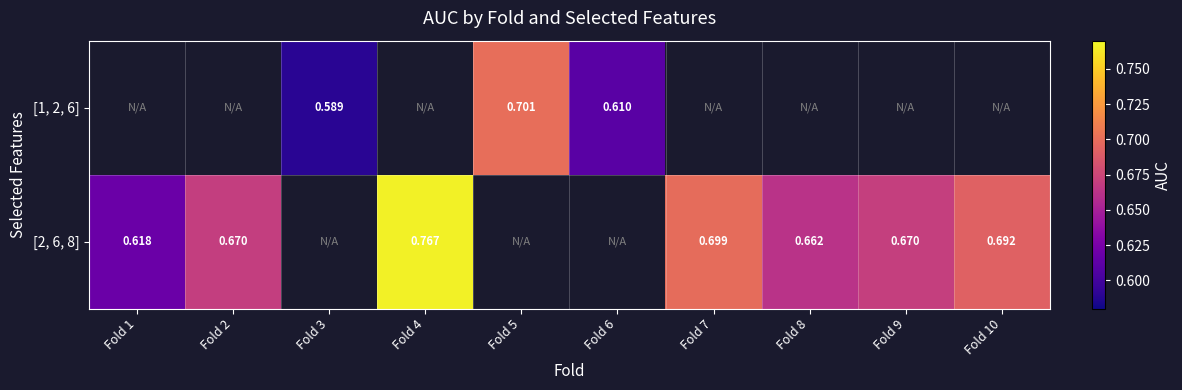

Is the value of [1, 2, 6] at Fold 6 greater than the value of [2, 6, 8] at Fold 8?

No